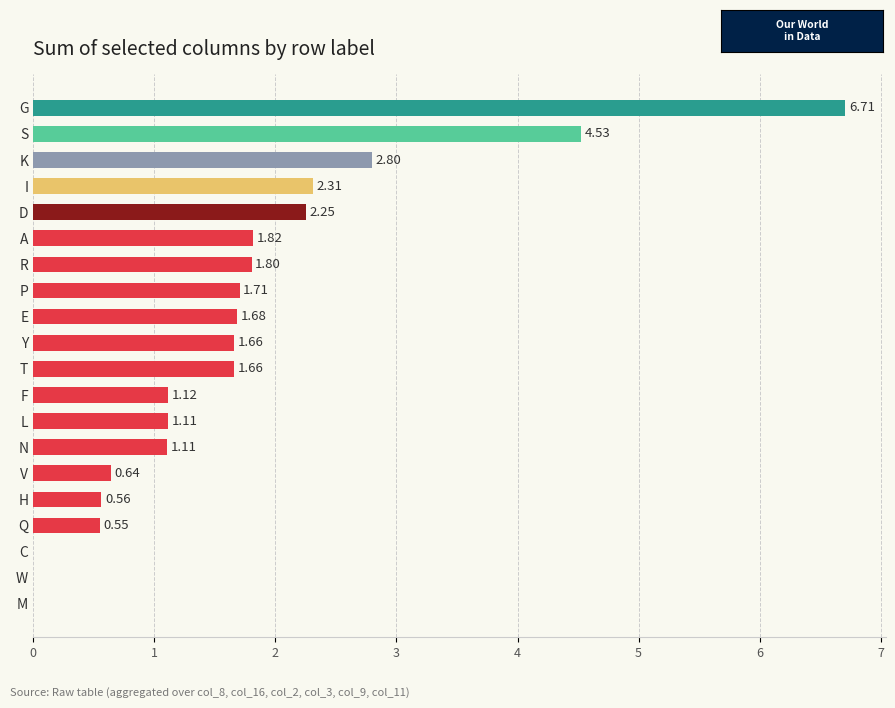

How many values exceed 1?

14